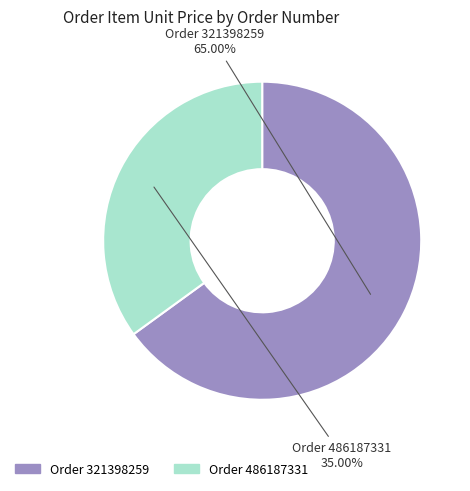

Is there a majority slice in this chart?

Yes